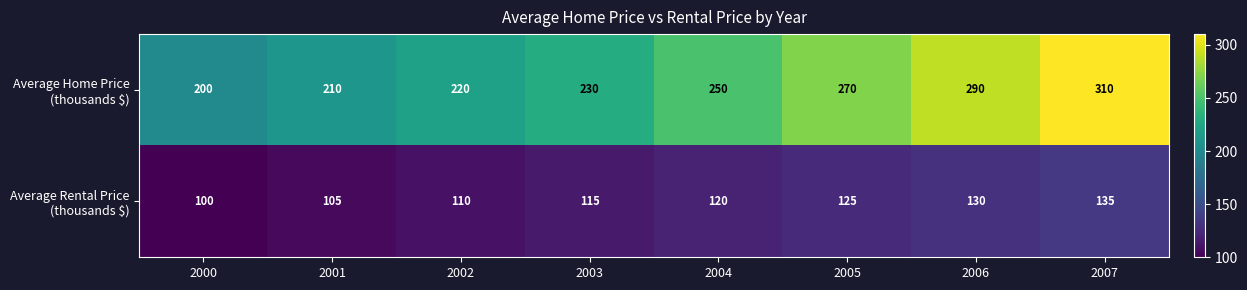

At how many categories does at least one series exceed 253?

3